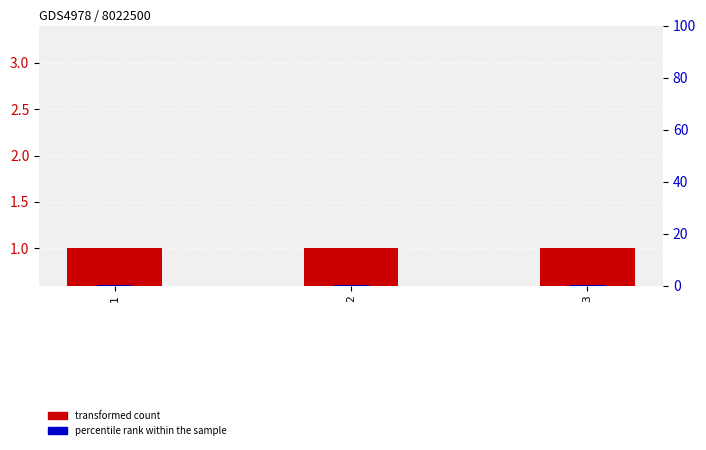

Rank the series at 2 from highest to lowest value.

transformed count, percentile rank within the sample